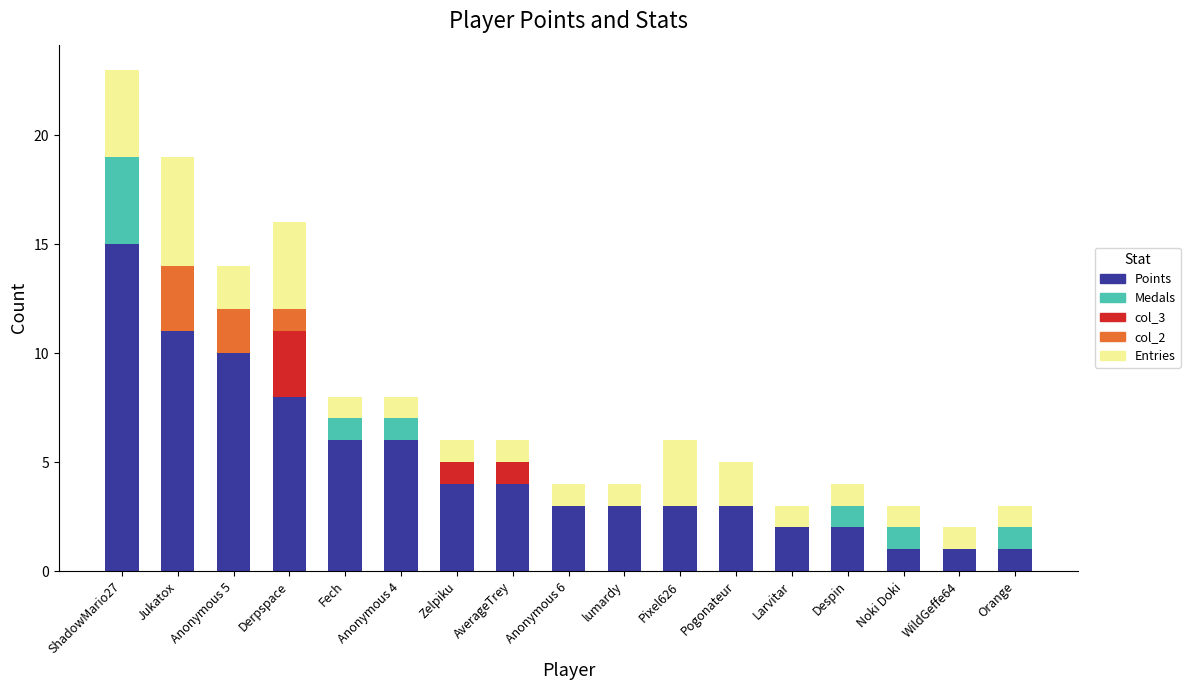

True or false: Points has a value of 4 at Fech.

False